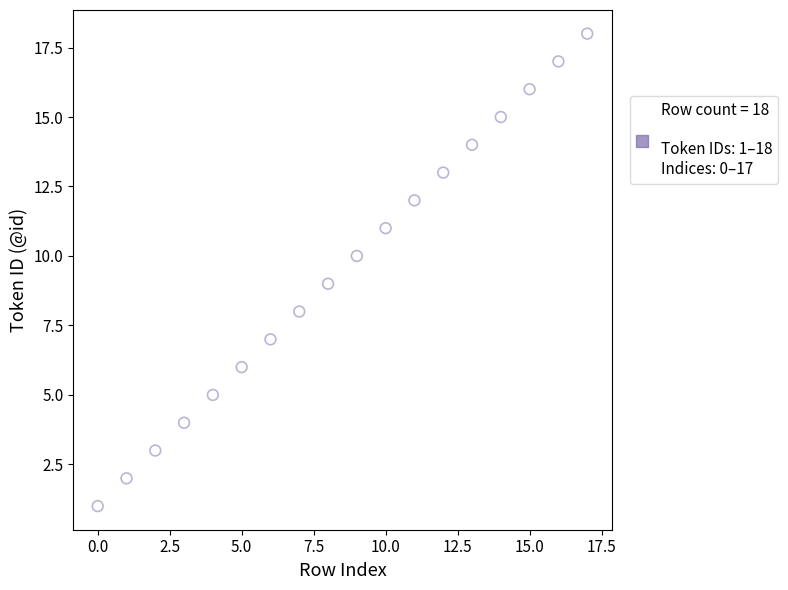

What is the range of Y values (max minus min)?

17